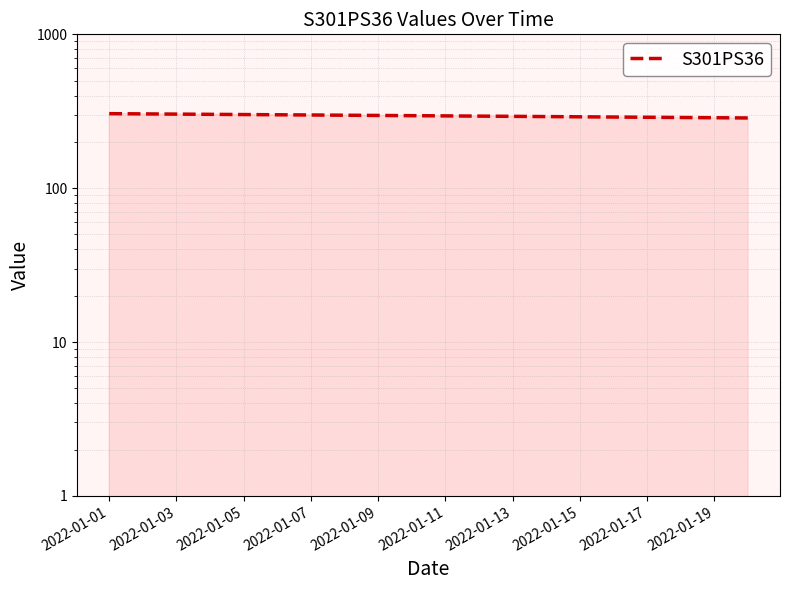

What is the maximum value shown in the chart?

305